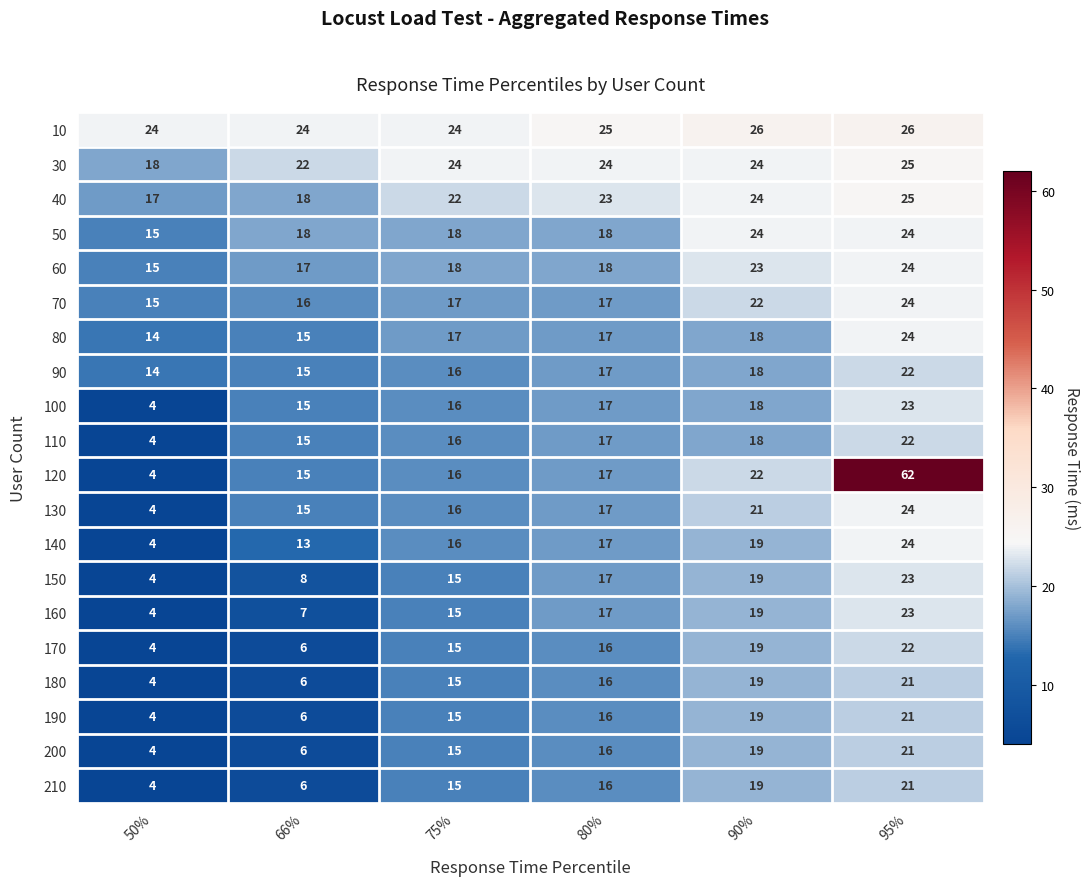

How many data points does each series have?

6